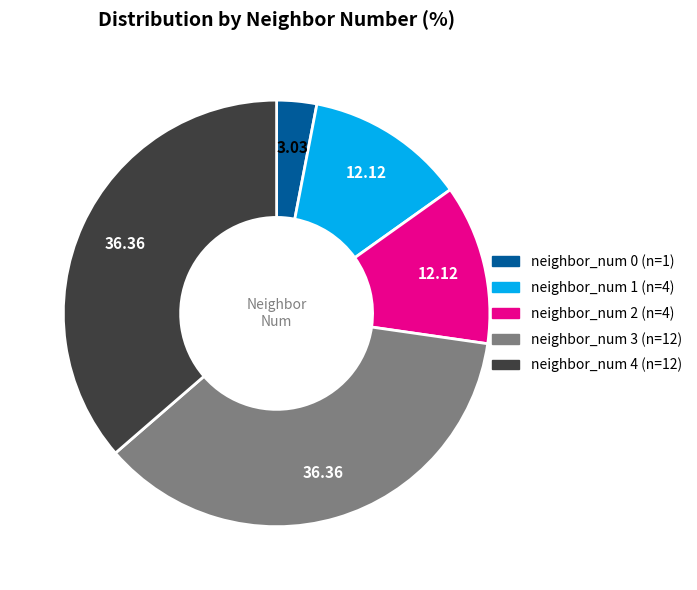

Is there a majority slice in this chart?

No